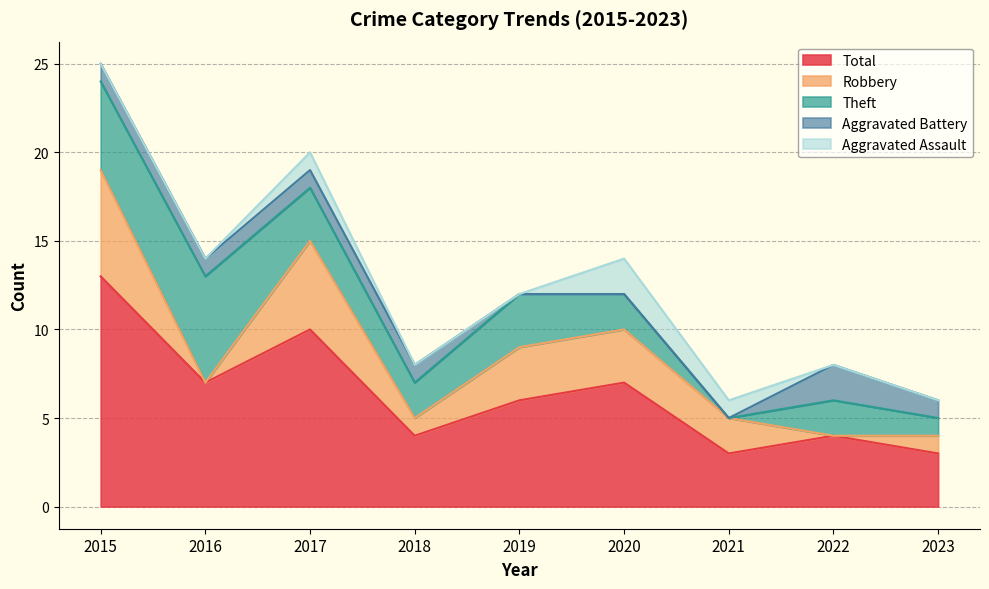

What are all the series names shown in the legend?

Total, Robbery, Theft, Aggravated Battery, Aggravated Assault